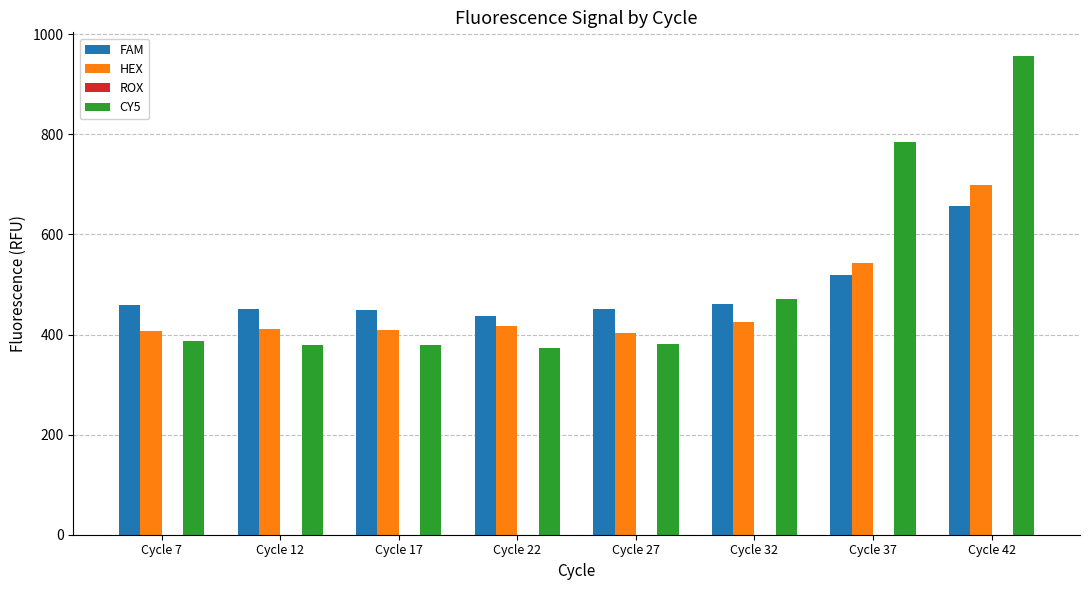

Which label corresponds to the largest value in the chart?

Cycle 42